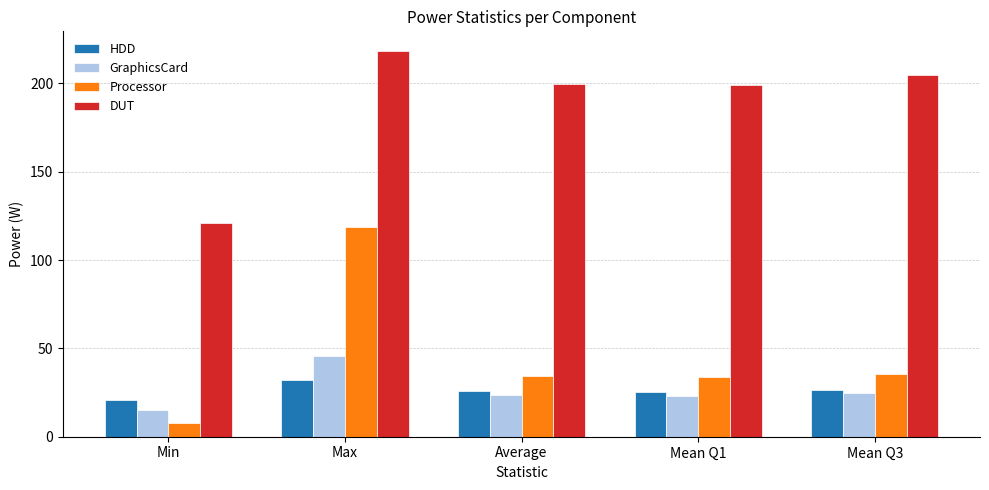

At how many categories does at least one series exceed 13?

5